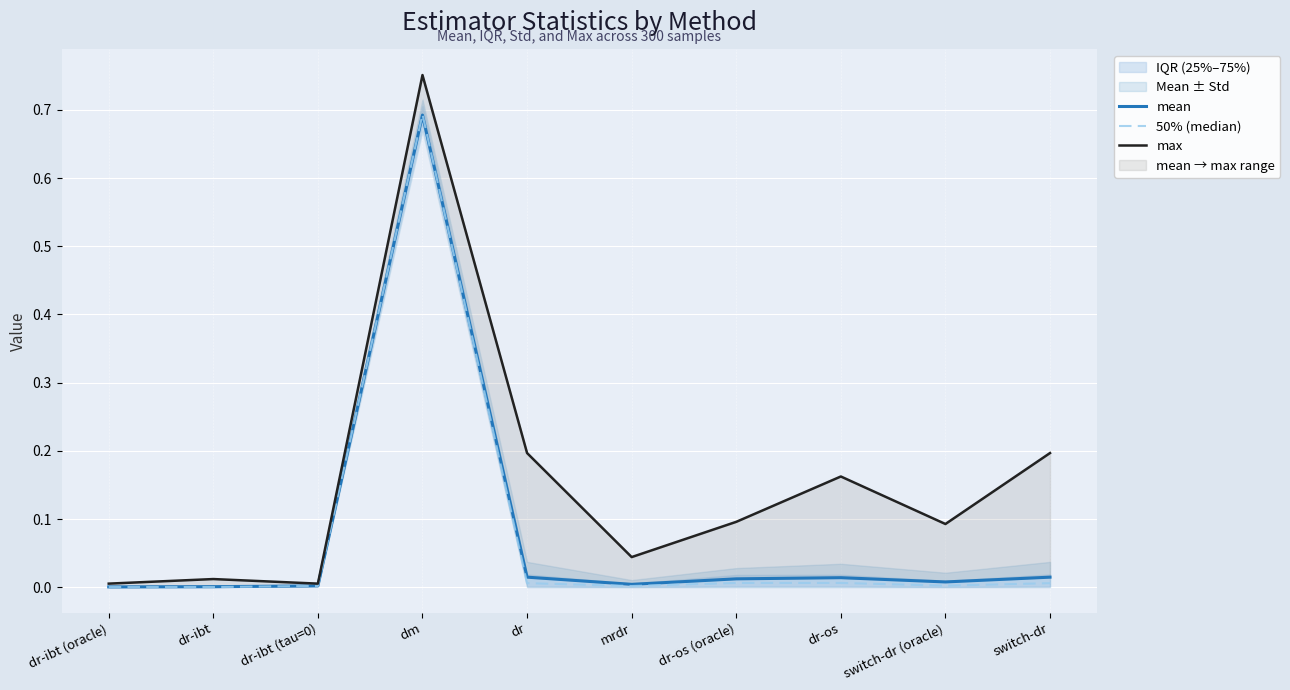

How many lines are shown in the chart?

3